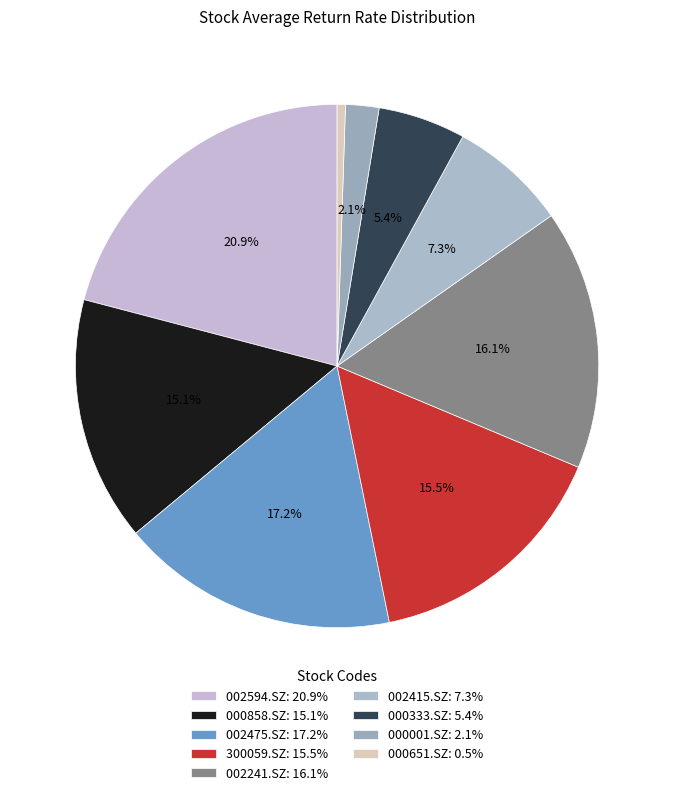

What is the largest slice in the pie chart?

002594.SZ